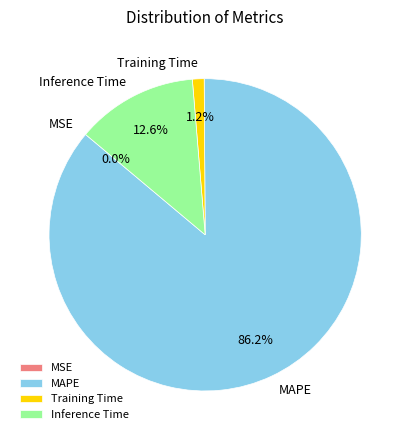

To the nearest percent, what is the average slice percentage?

25%